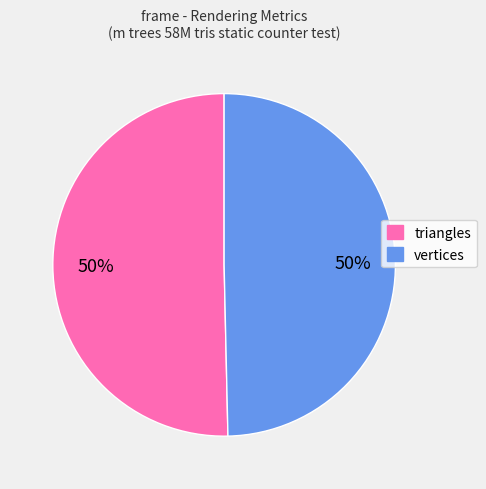

Do triangles and vertices together represent more than half of the pie?

Yes